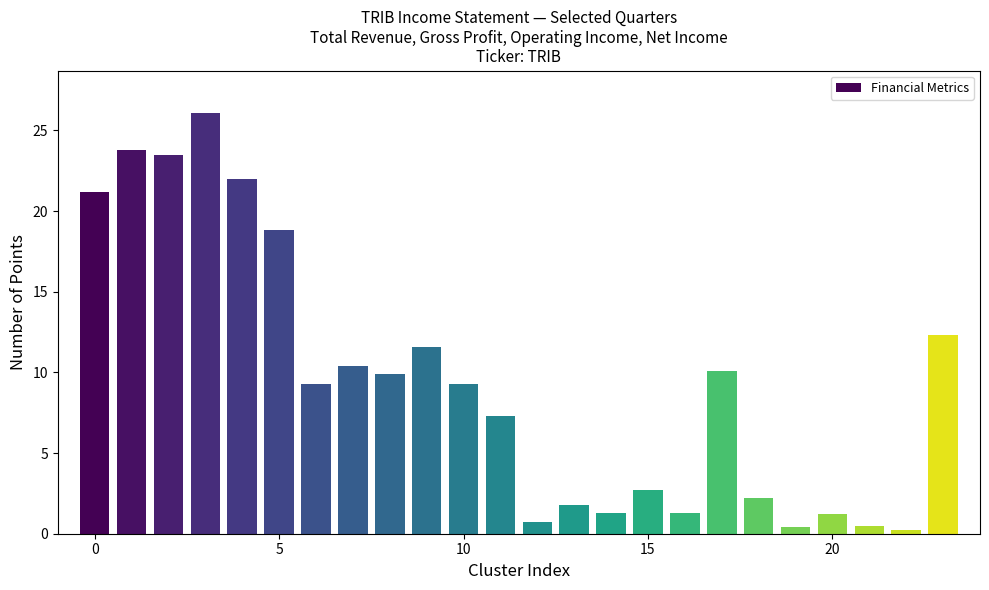

Does the chart contain any negative values?

No